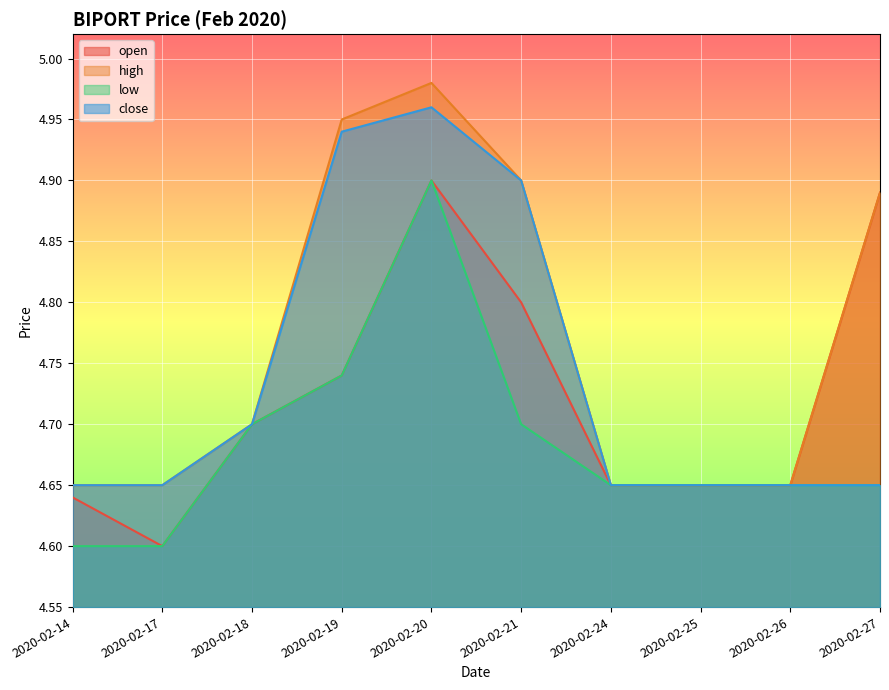

Reading right to left, what are all the values shown in this chart?

open: 4.9	4.7	4.7	4.7	4.8	4.9	4.7	4.7	4.6	4.6
high: 4.9	4.7	4.7	4.7	4.9	5.0	5.0	4.7	4.7	4.7
low: 4.7	4.7	4.7	4.7	4.7	4.9	4.7	4.7	4.6	4.6
close: 4.7	4.7	4.7	4.7	4.9	5.0	4.9	4.7	4.7	4.7